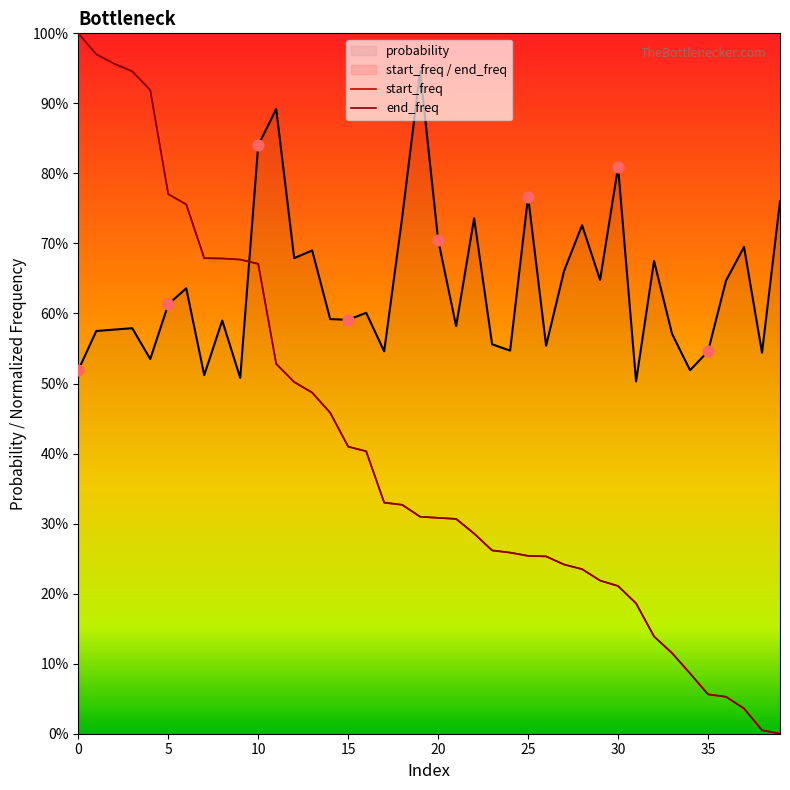

Which series contains the lowest Y value?

start_freq